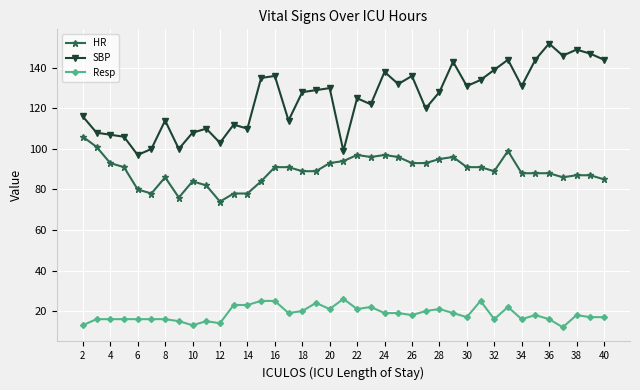

What is the minimum value for Resp?

12